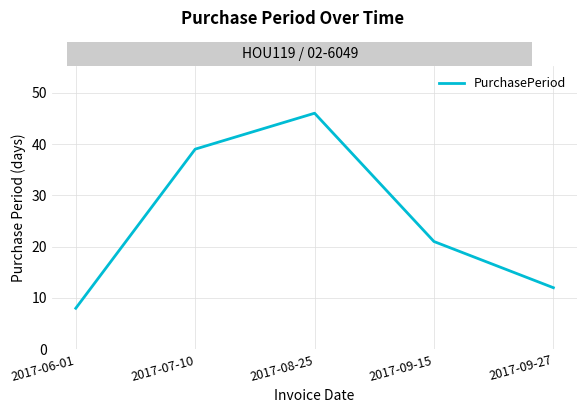

Is it true that the value at 2017-08-25 is 29?

False